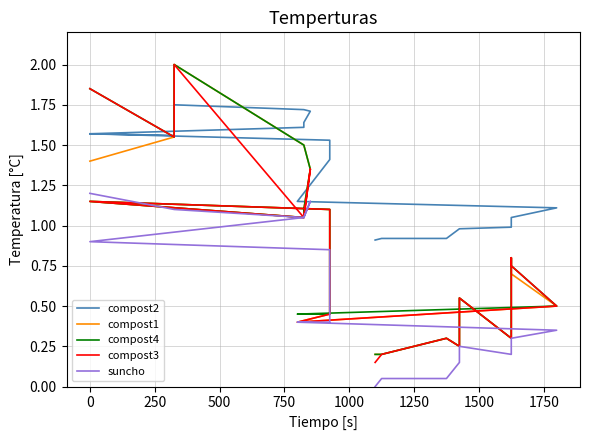

Does the chart have visible grid lines?

Yes